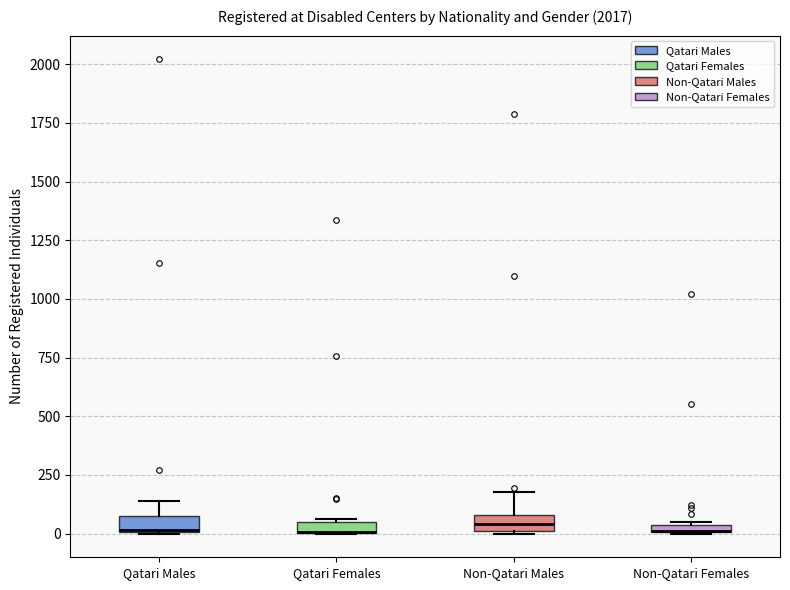

Where does the upper whisker of the box for Qatari Males end on the y-axis? The values are not printed on the chart, so give them approximately, as read against the axis.

150